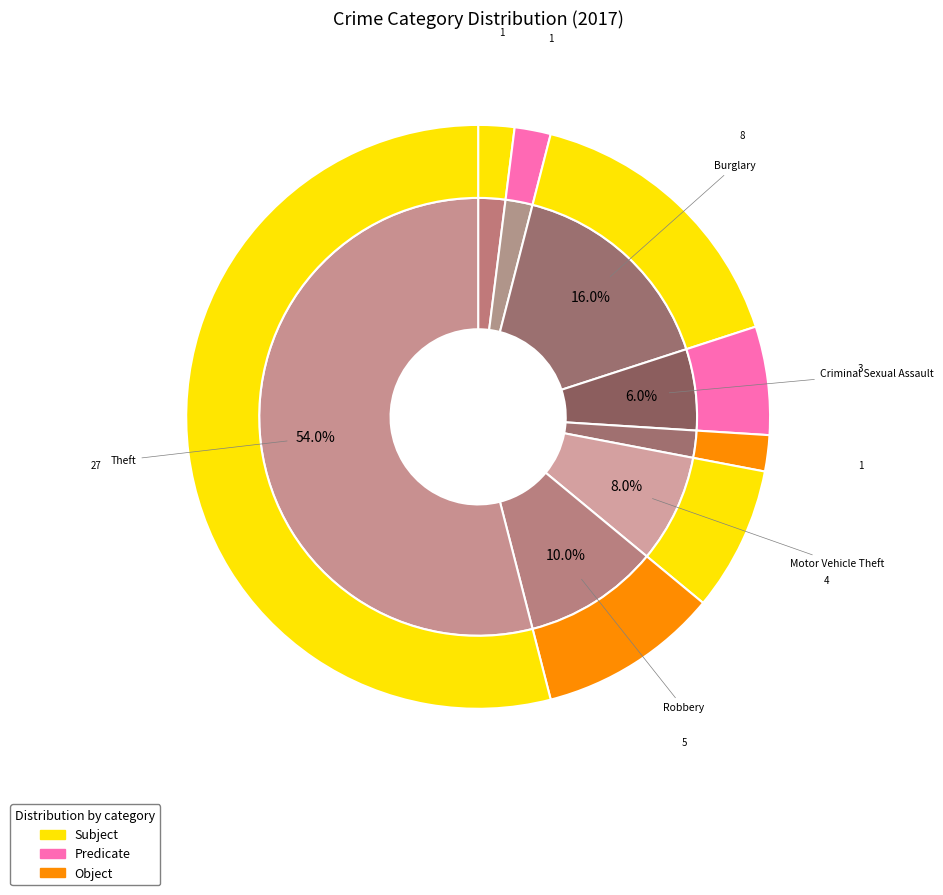

Combined, what portion of the pie is 3 and values_2017?

18.0%